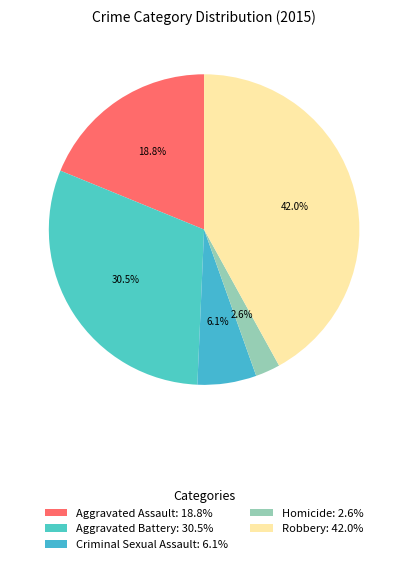

How many segments does this pie chart have?

5